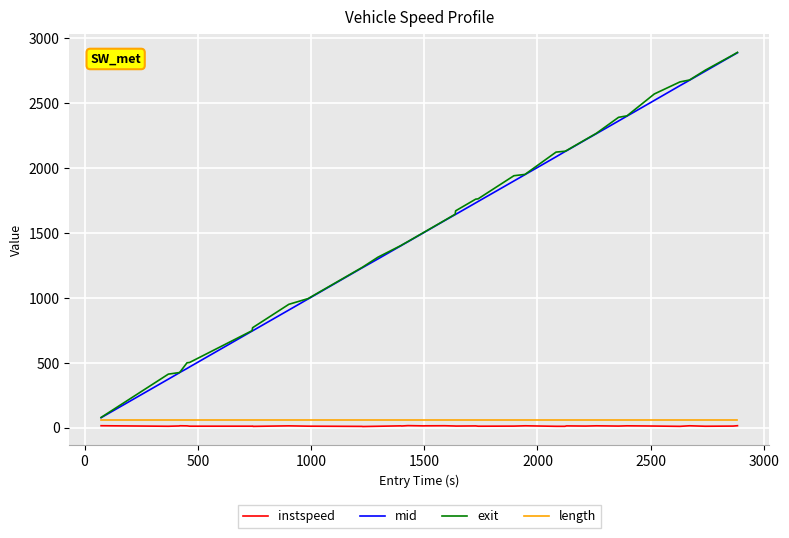

True or false: instspeed and length cross at least once.

False